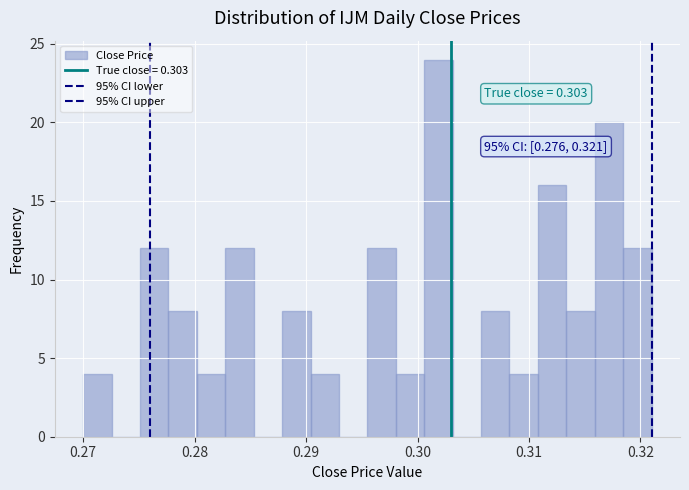

Read against the x-axis, roughly where is the centre of the tallest bar?

0.302